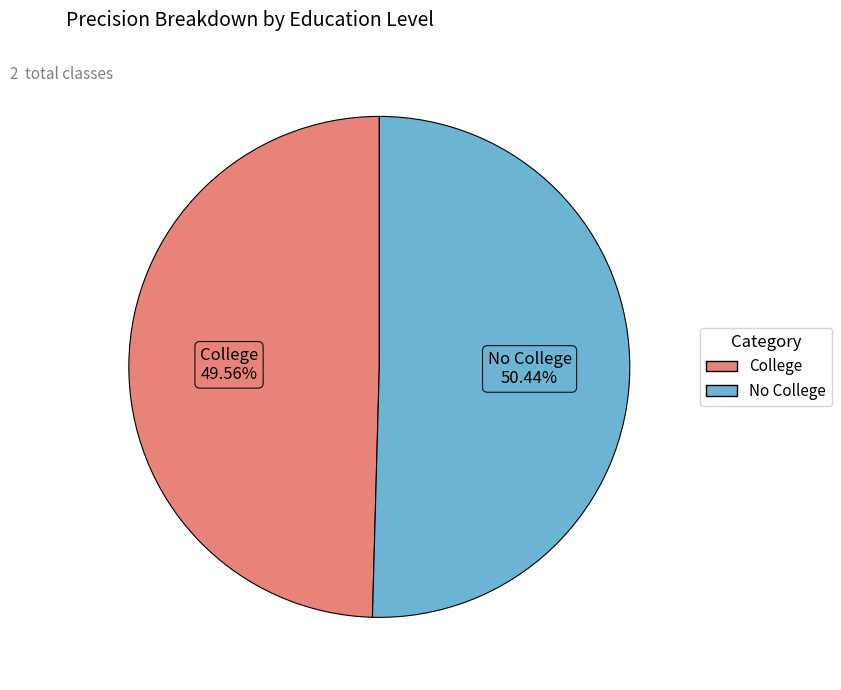

Is there a majority slice in this chart?

Yes